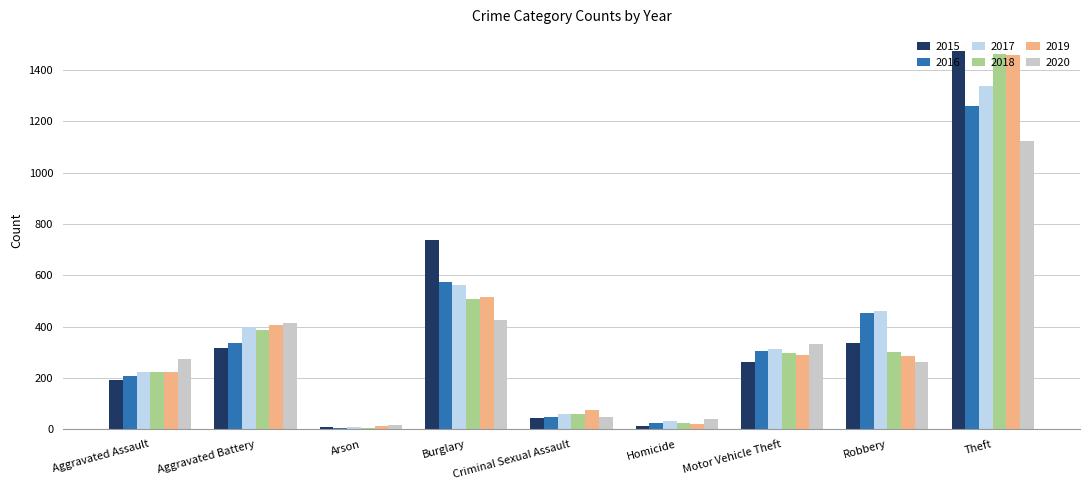

At which category is the sum across all series the highest?

Theft